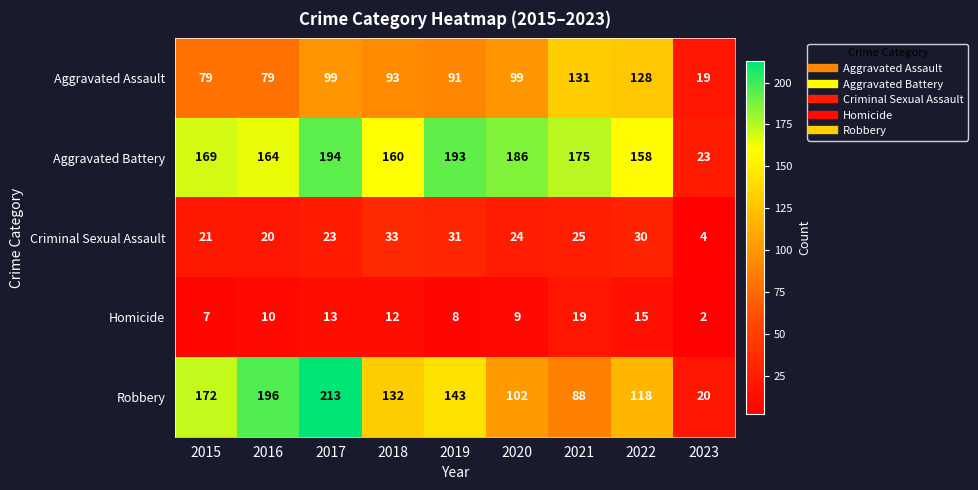

The Homicide series shows 2 at 2023. True or false?

True